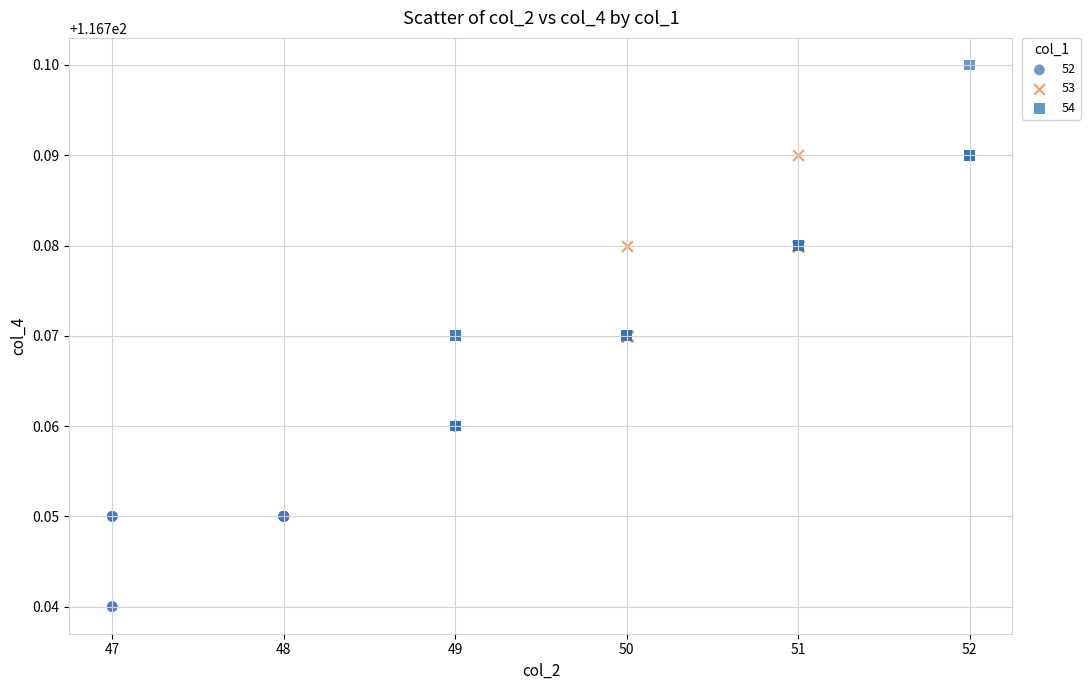

Which series reaches the minimum Y coordinate?

52